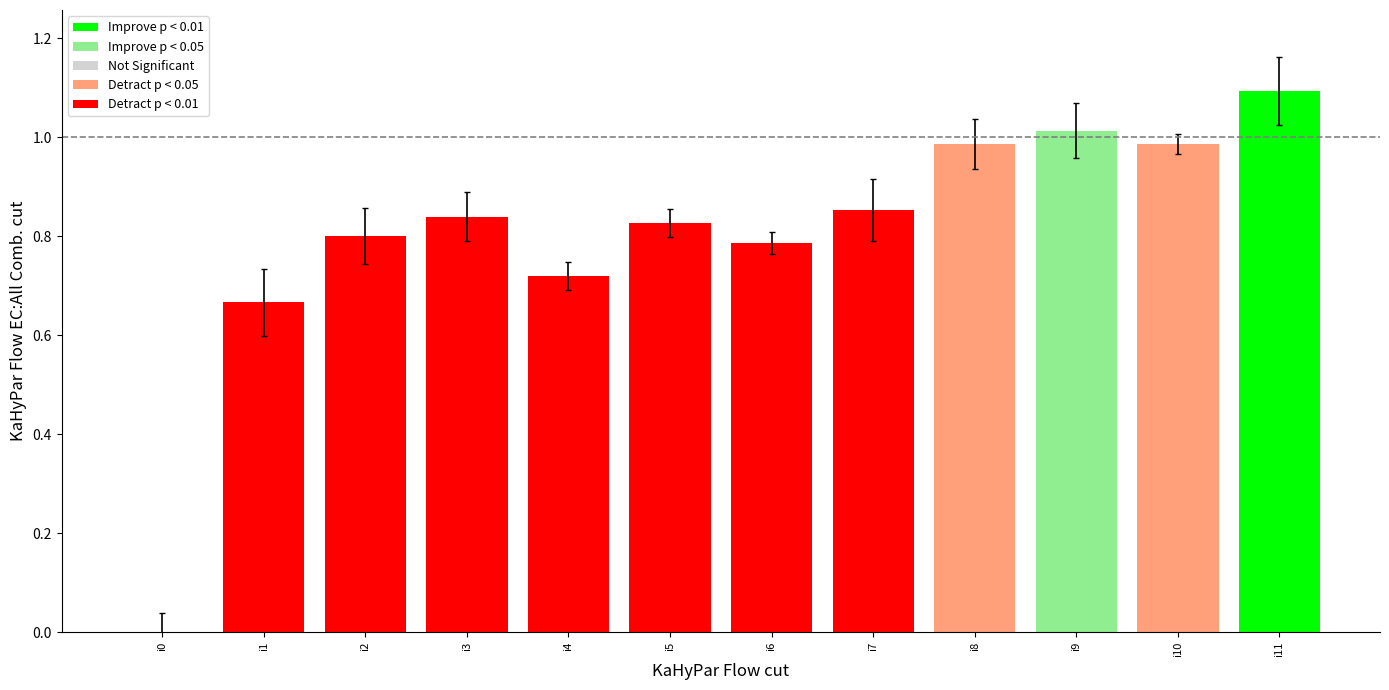

What is the difference between the values at i11 and i2?

0.3